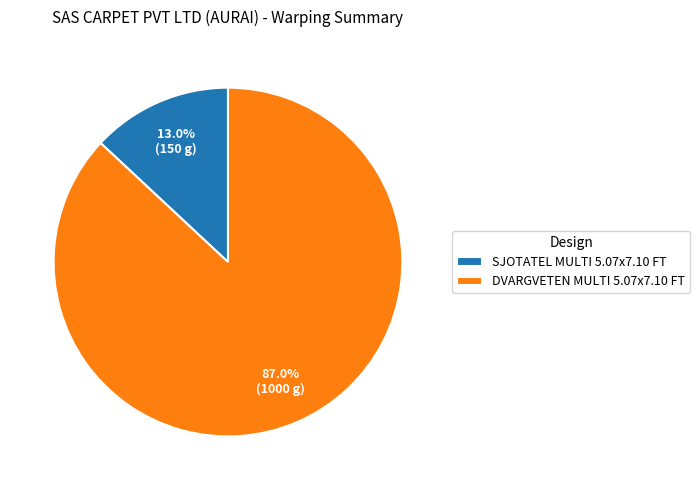

Approximately how many times larger is the value at DVARGVETEN MULTI 5.07x7.10 FT compared to SJOTATEL MULTI 5.07x7.10 FT?

6.7